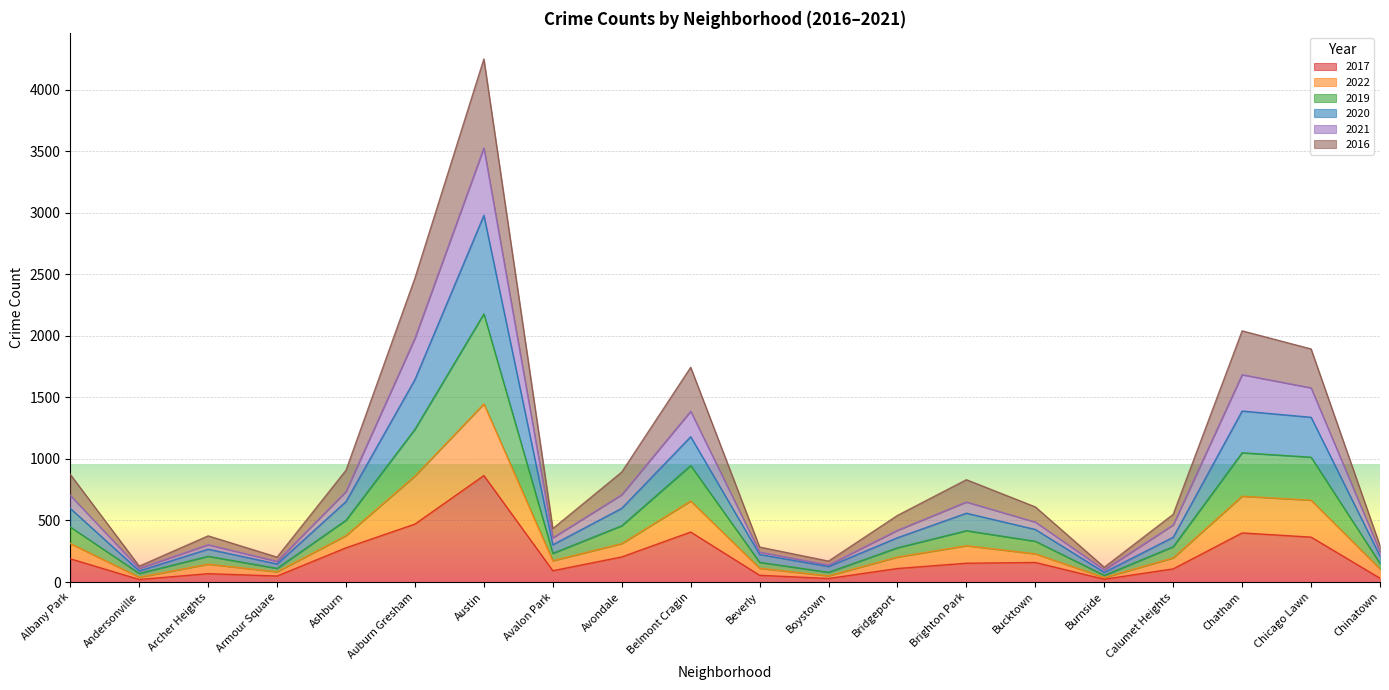

At which category is the sum across all series the highest?

Austin